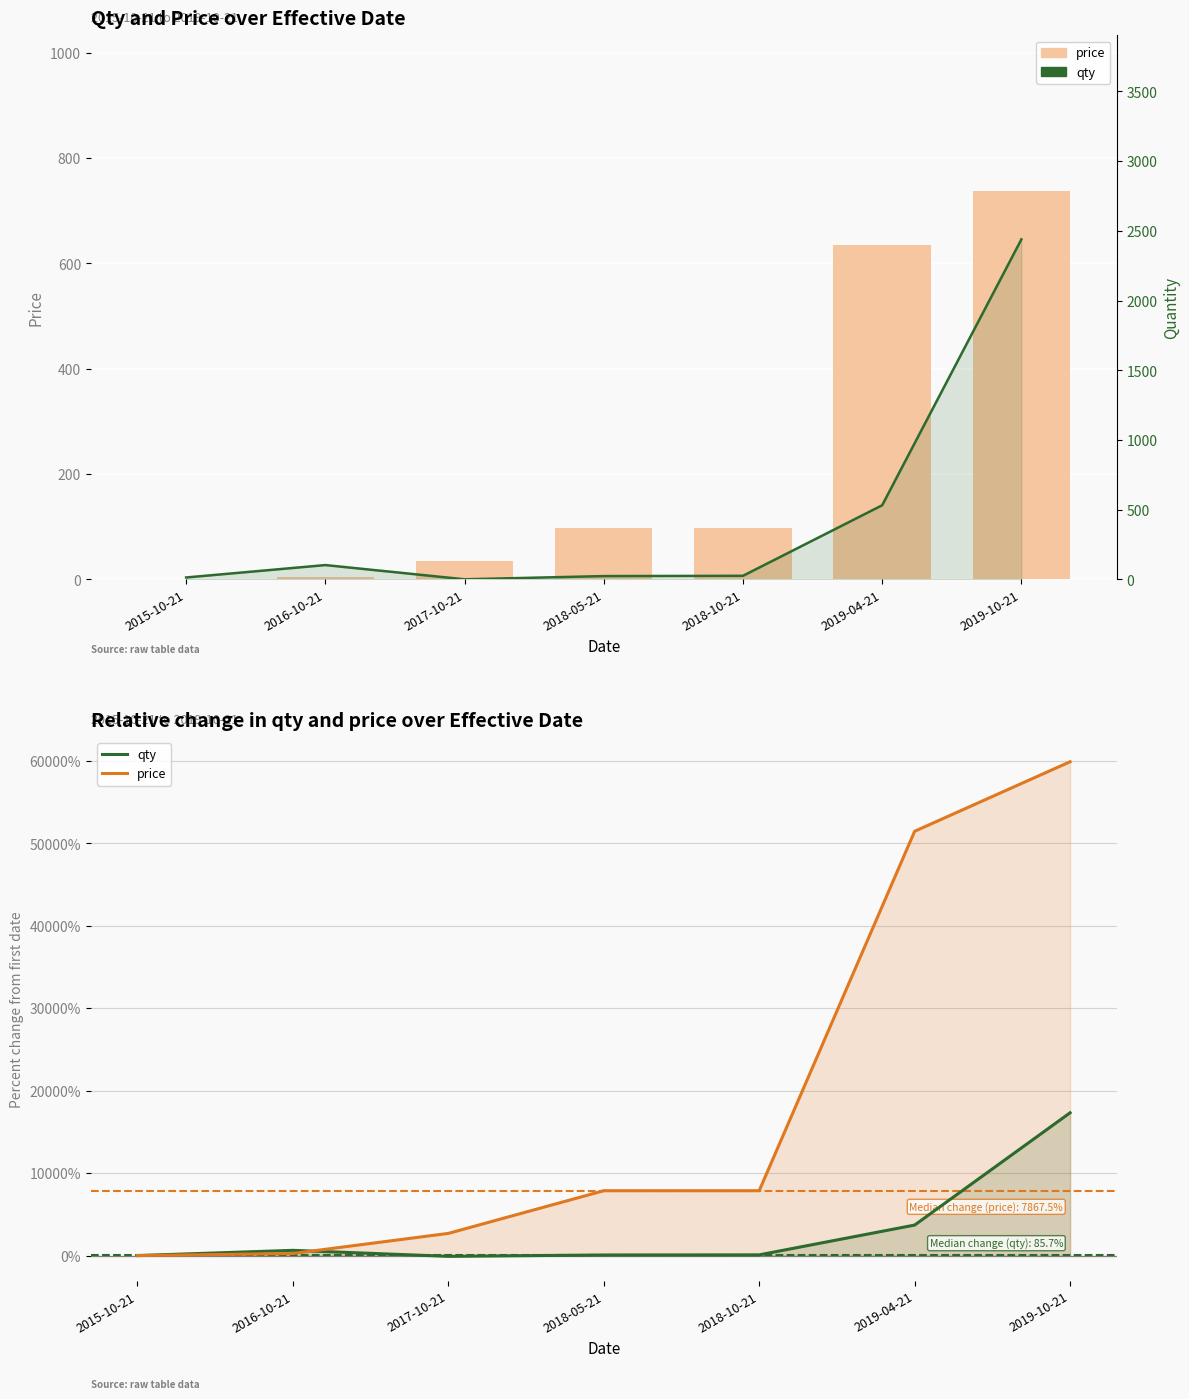

Is the value of price at 2018-10-21 greater than the value of qty at 2018-10-21?

Yes